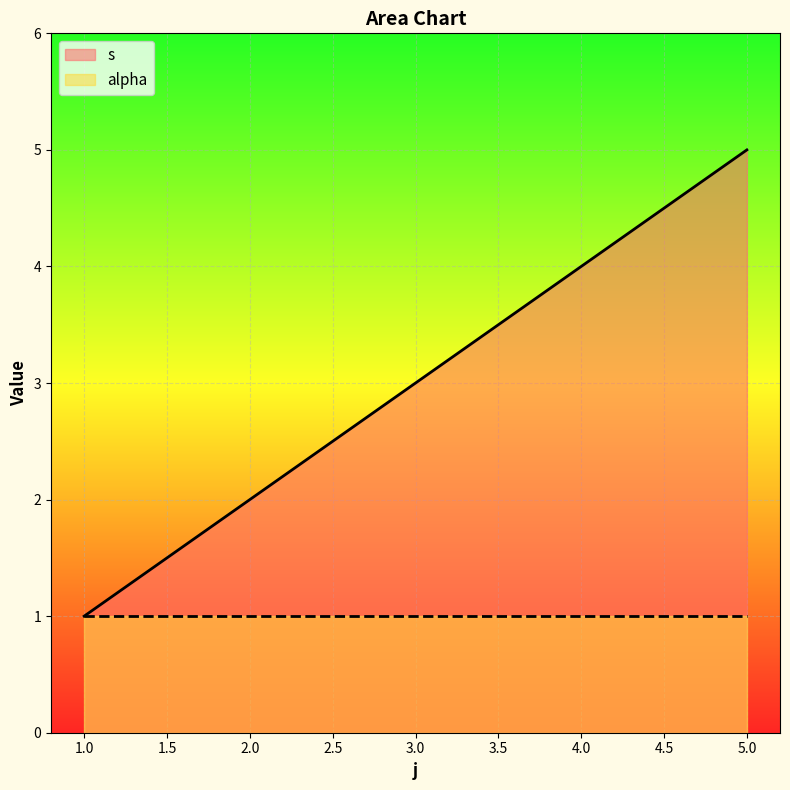

What is the maximum value shown in the chart?

5